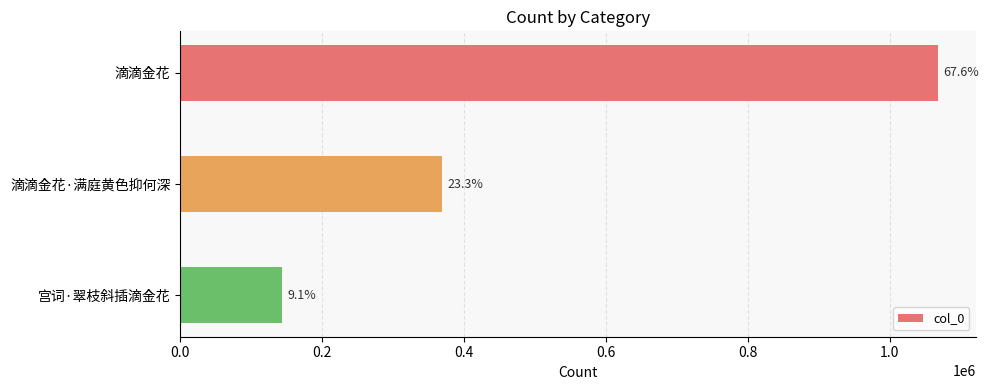

Are the bars horizontal?

Yes